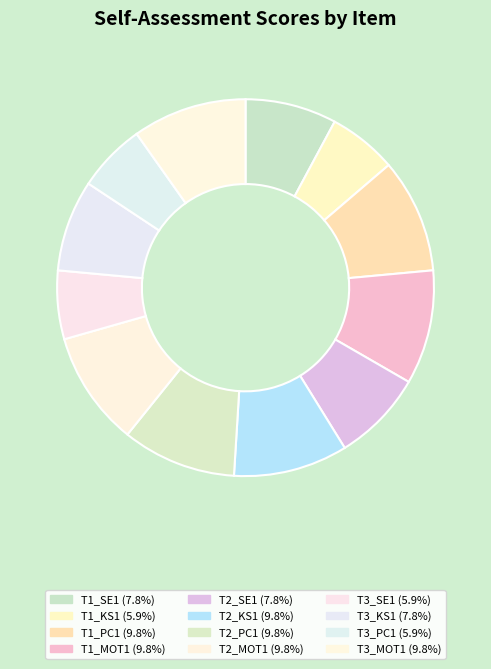

Rank the categories by value from highest to lowest.

T1_PC1, T1_MOT1, T2_KS1, T2_PC1, T2_MOT1, T3_MOT1, T1_SE1, T2_SE1, T3_KS1, T1_KS1, T3_SE1, T3_PC1